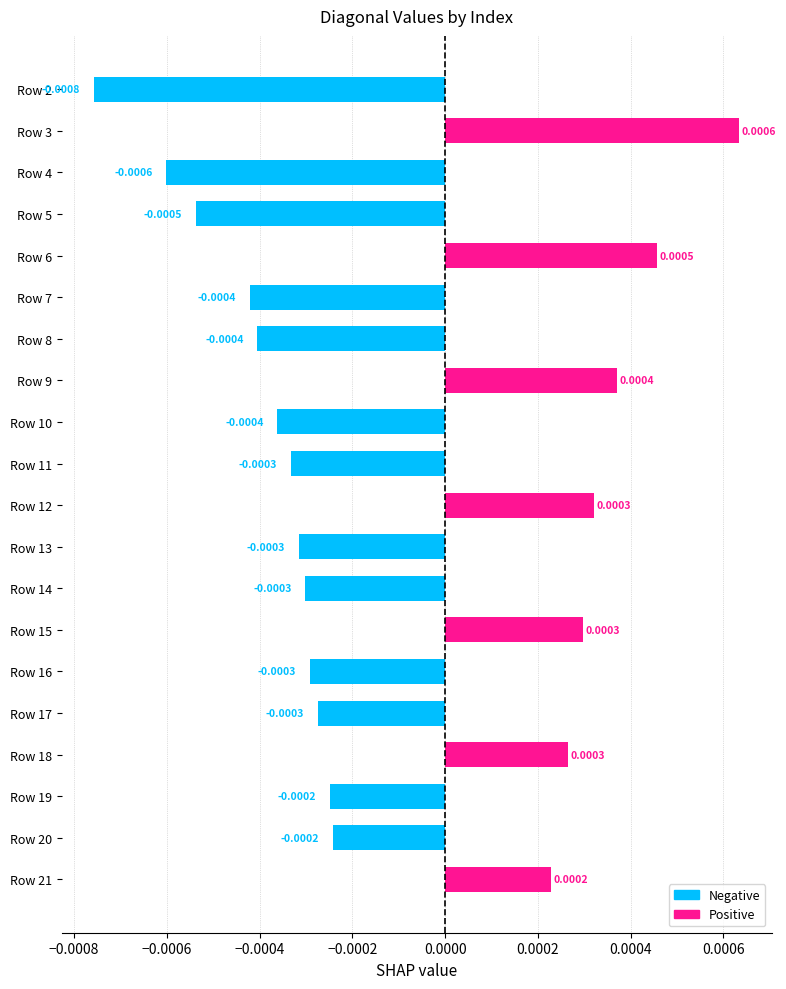

Between Row 10 and Row 12, which is larger?

Row 12